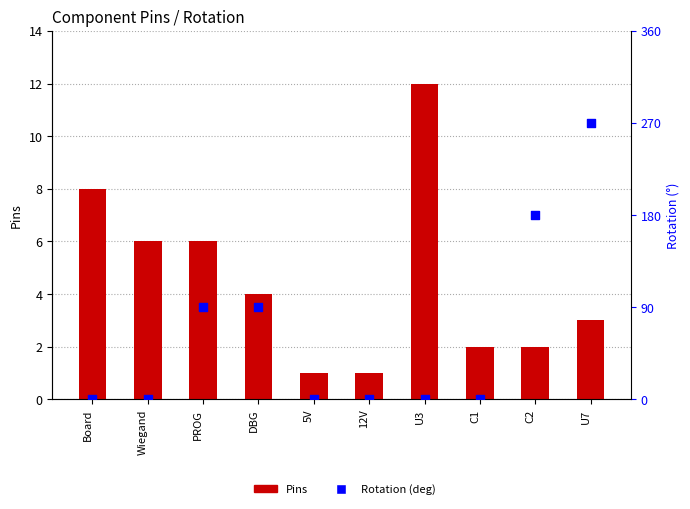

Which series has the largest total across all categories?

Rotation (deg)